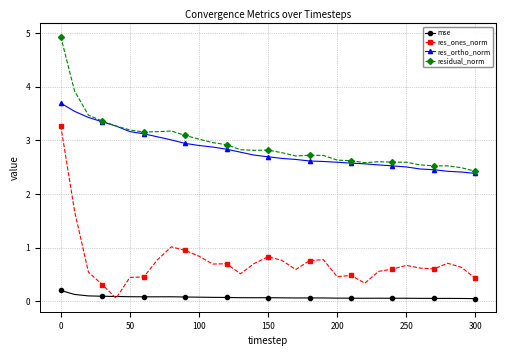

True or false: res_ortho_norm and res_ones_norm intersect in this chart.

False